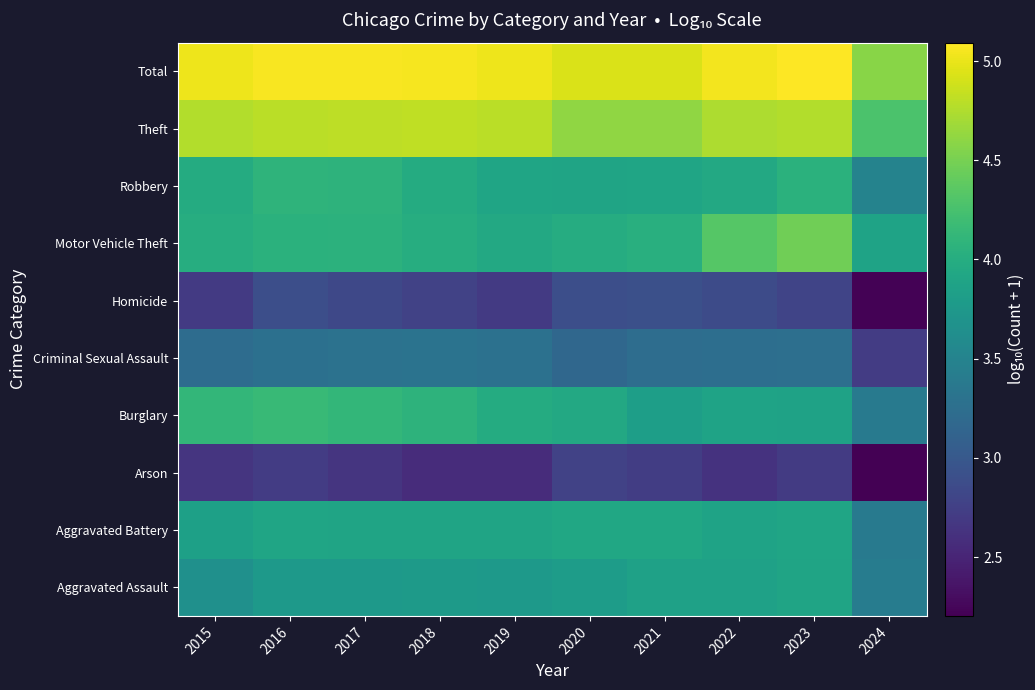

At 2022, list the series in order from largest to smallest.

Total, Theft, Motor Vehicle Theft, Robbery, Burglary, Aggravated Battery, Aggravated Assault, Criminal Sexual Assault, Homicide, Arson